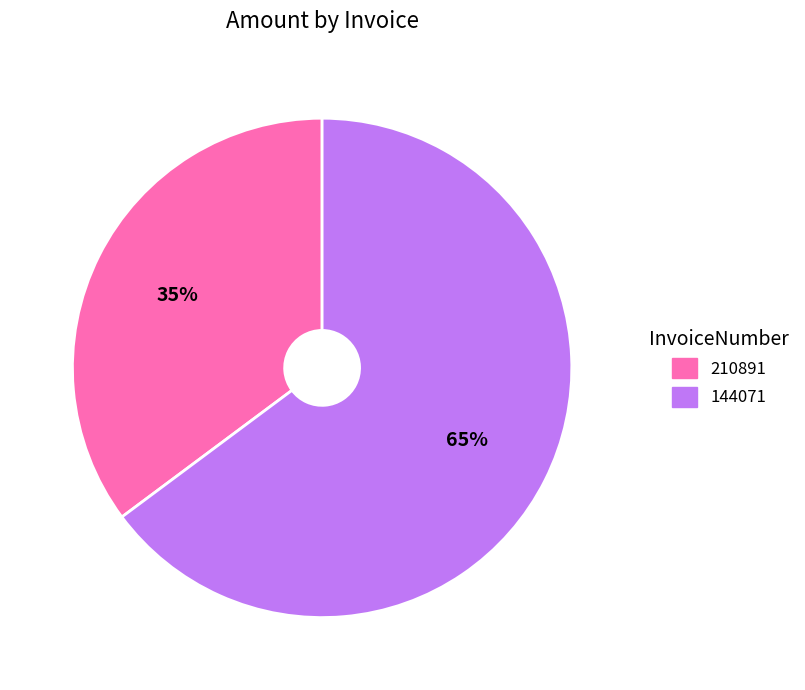

Rank the categories by value from highest to lowest.

144071, 210891